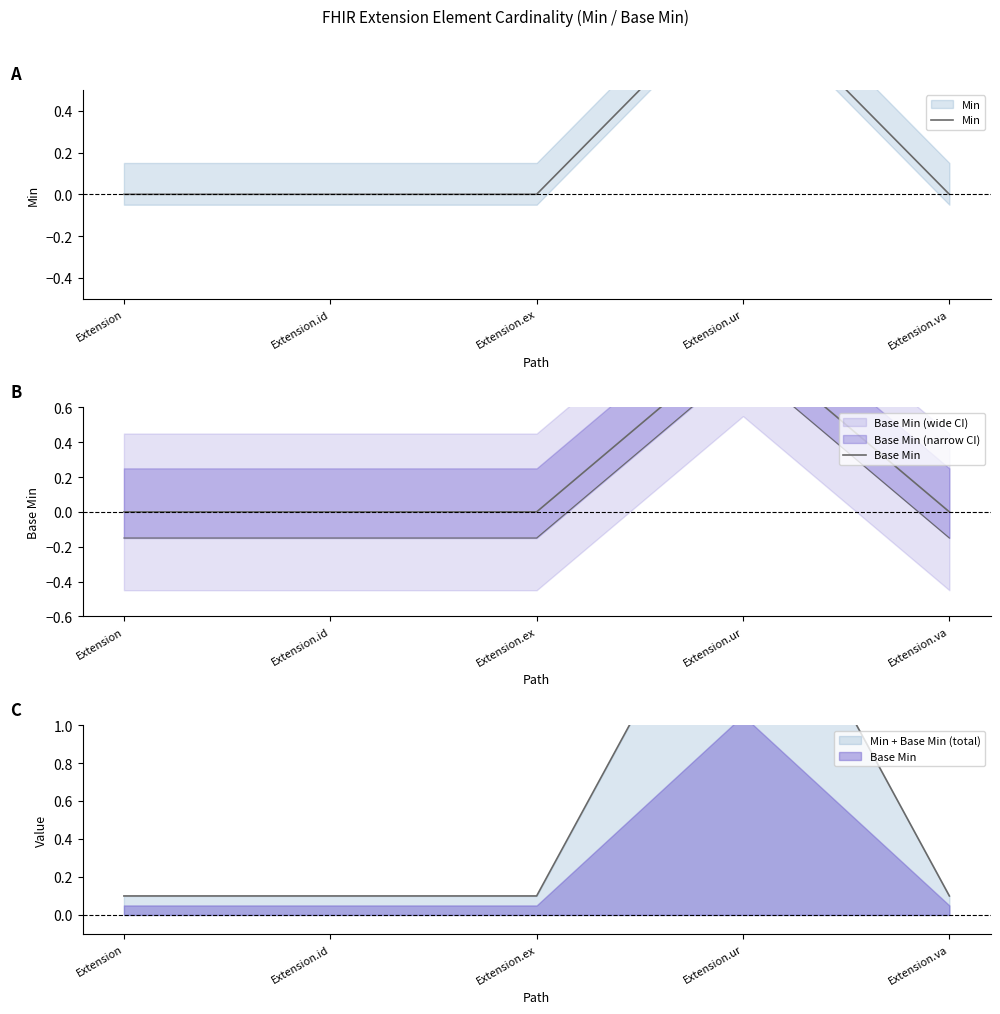

Reading left to right, what are all the values shown in this chart?

Min: 0	0	0	1	0
Base Min: 0	0	0	1	0